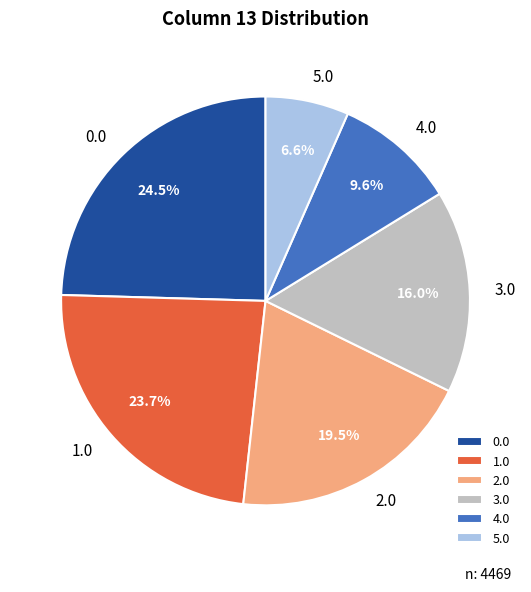

How much of the chart is everything except 0.0?

75.5%